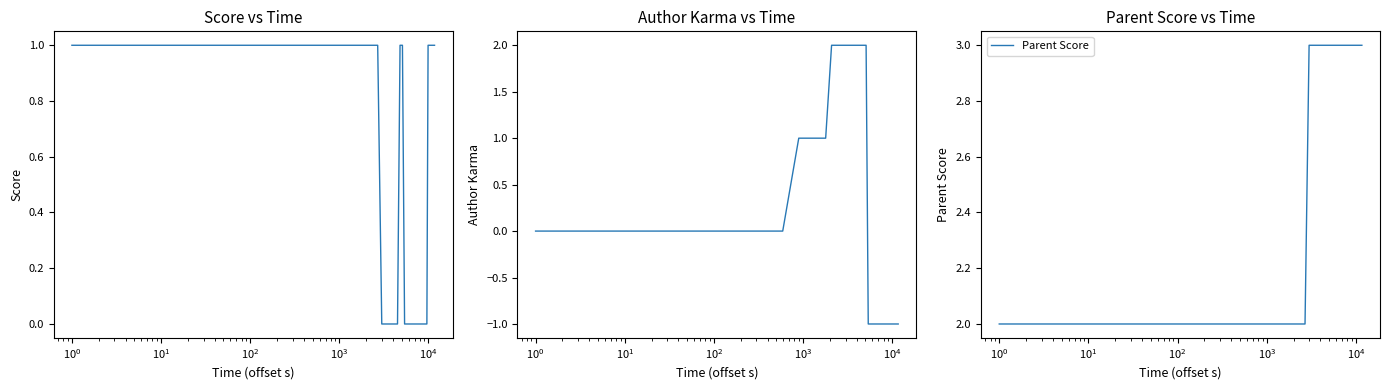

Count the Score values in the range 0 to 1.

40